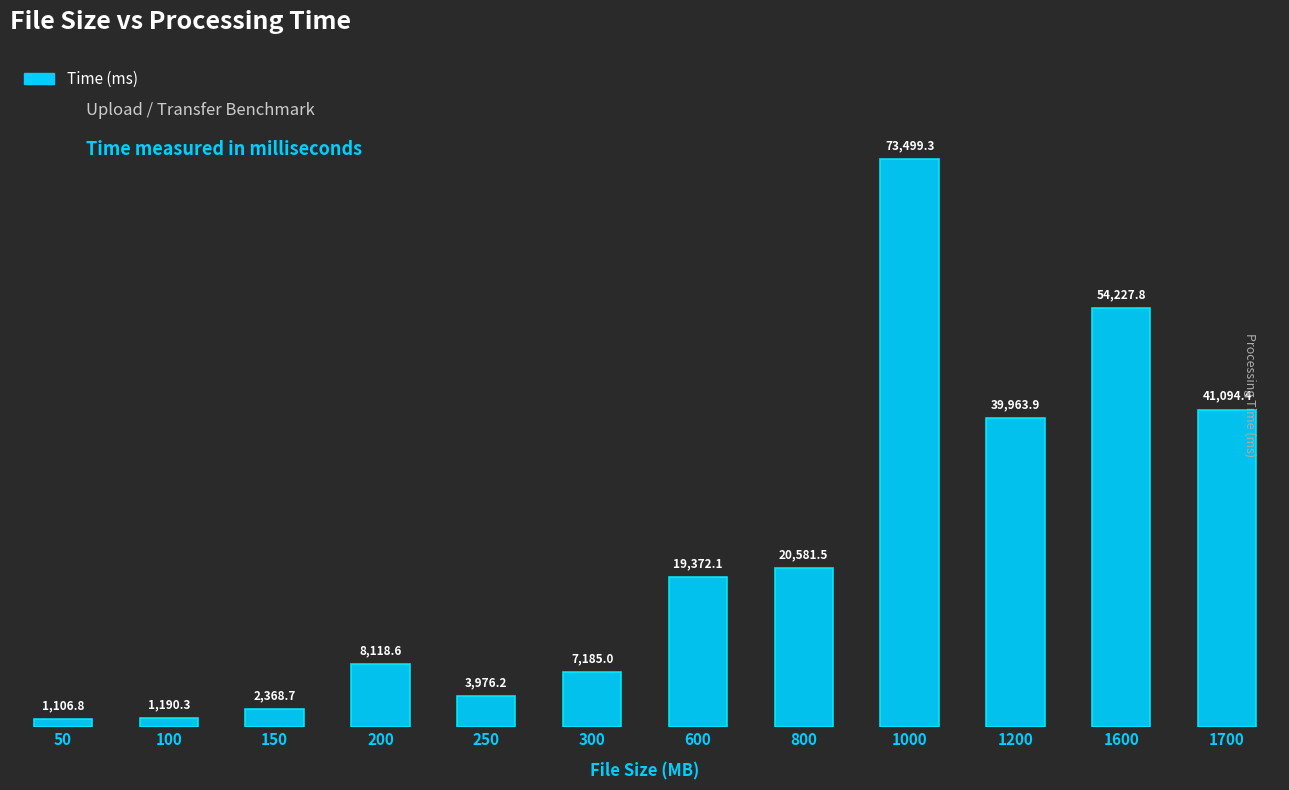

What is the average value?

22723.7